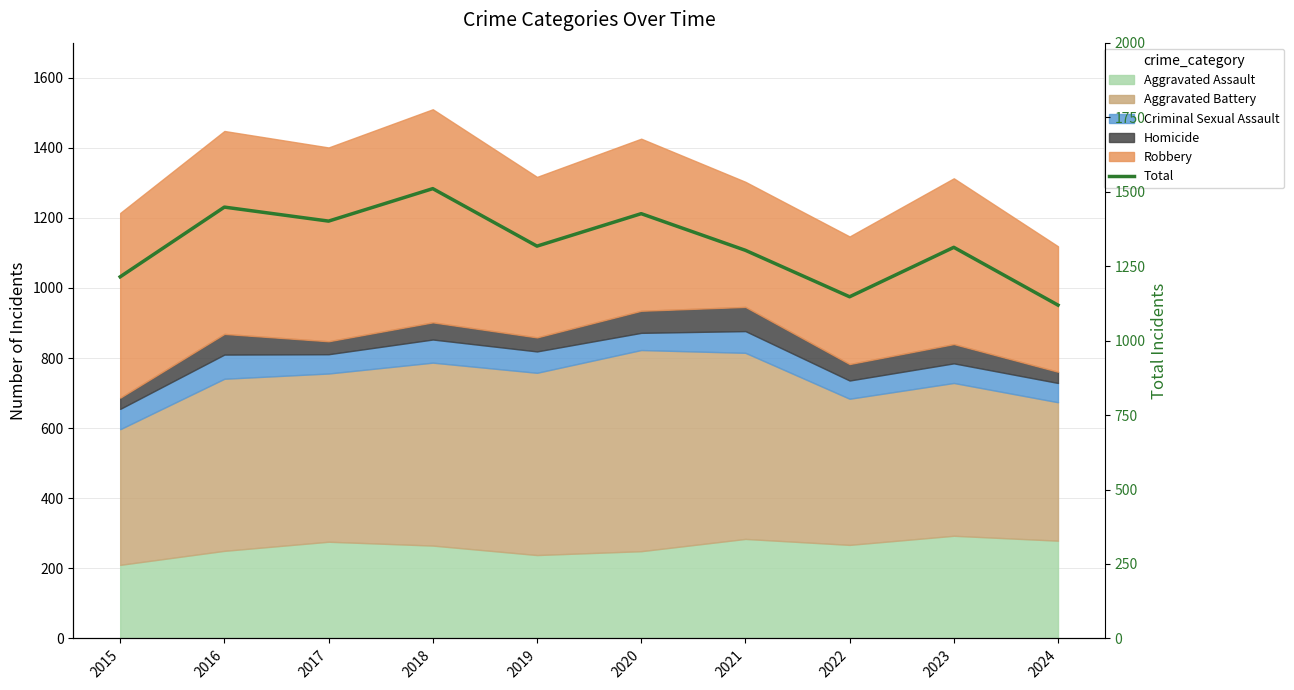

List the labels in order of value, largest first.

2018, 2016, 2020, 2017, 2019, 2023, 2021, 2015, 2022, 2024